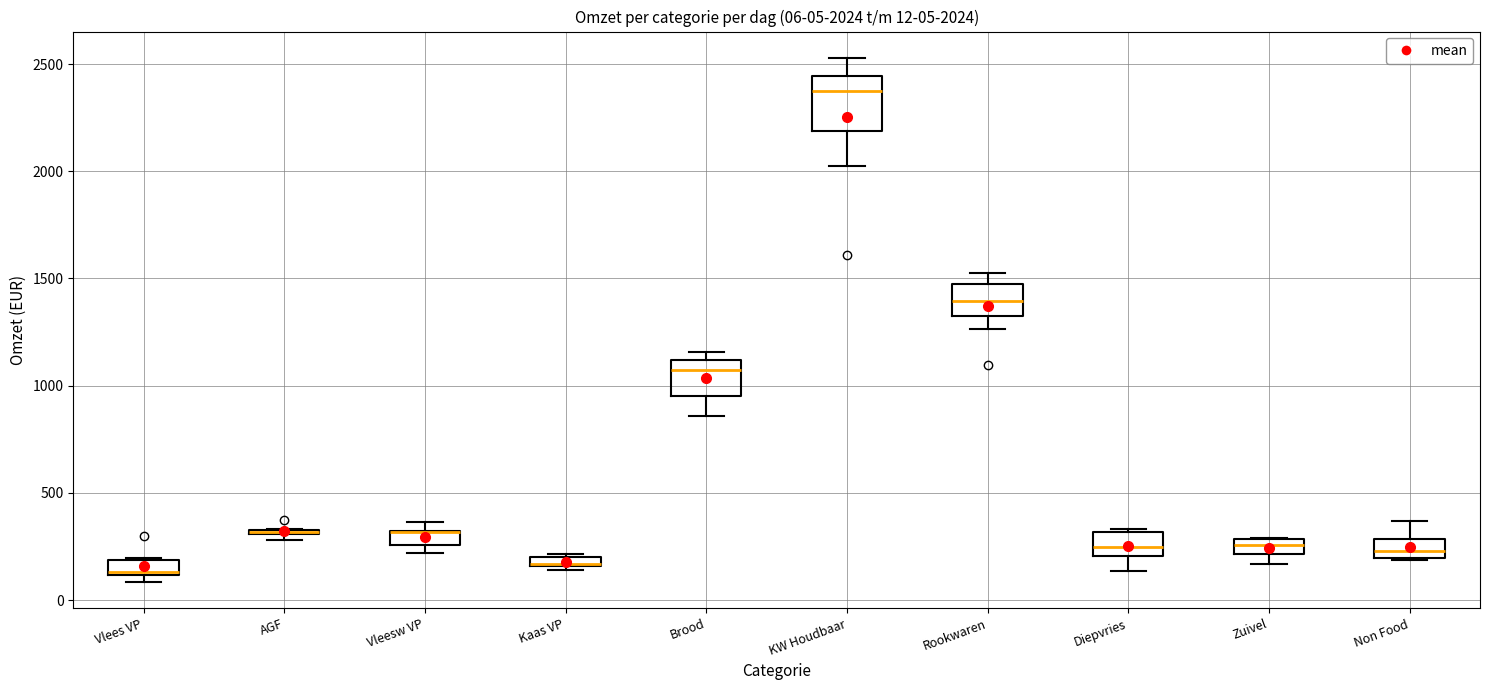

Comparing the boxes themselves (not the whiskers), which one is the tallest?

KW Houdbaar